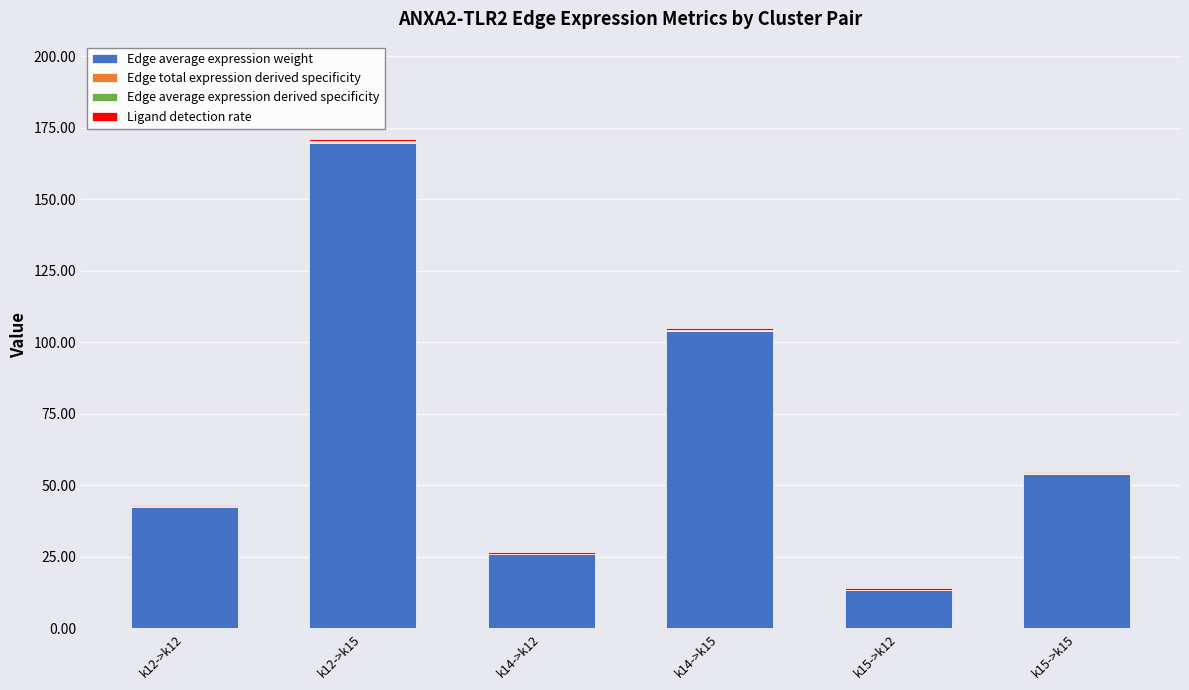

At which category is the sum across all series the highest?

k12->k15